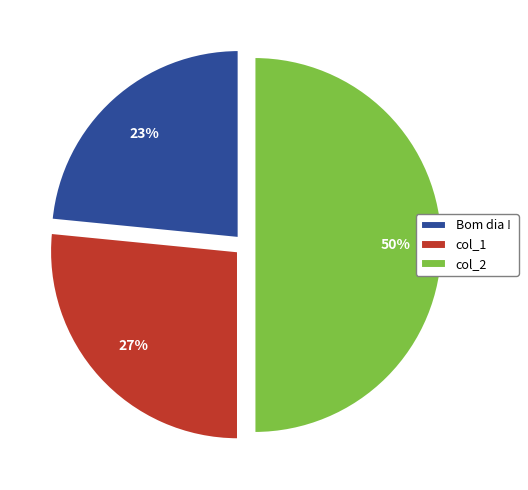

Is it true that col_1 is 38% of the pie?

False